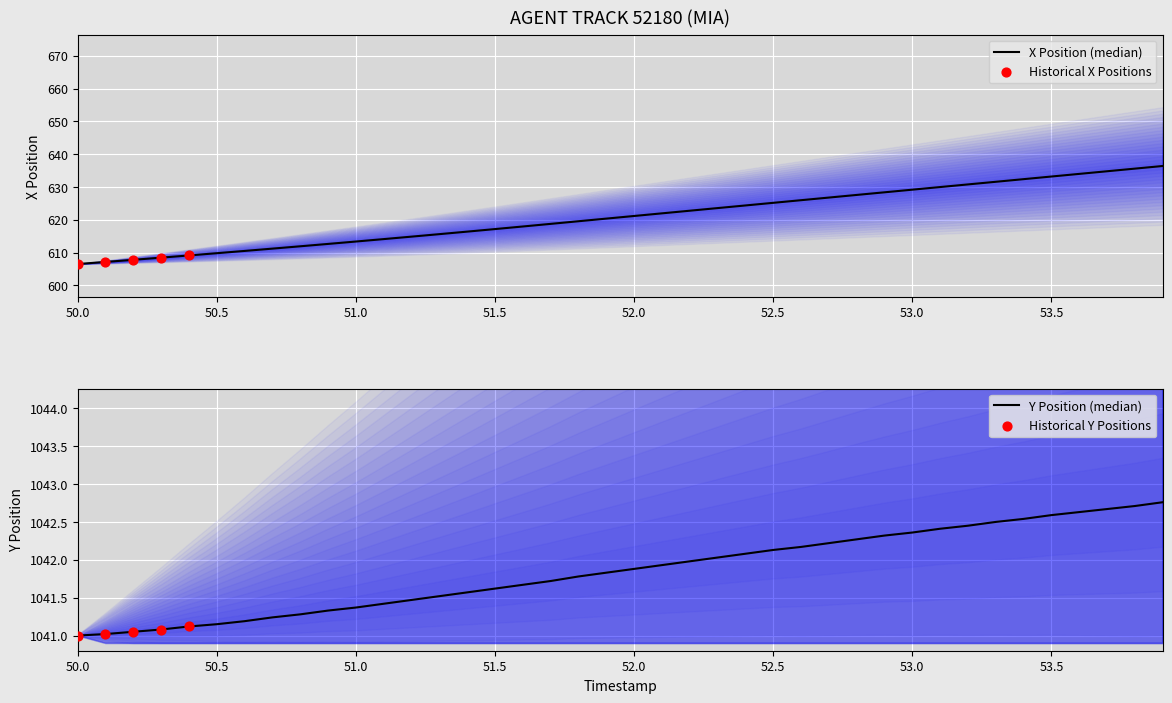

Which series contains the lowest Y value?

X